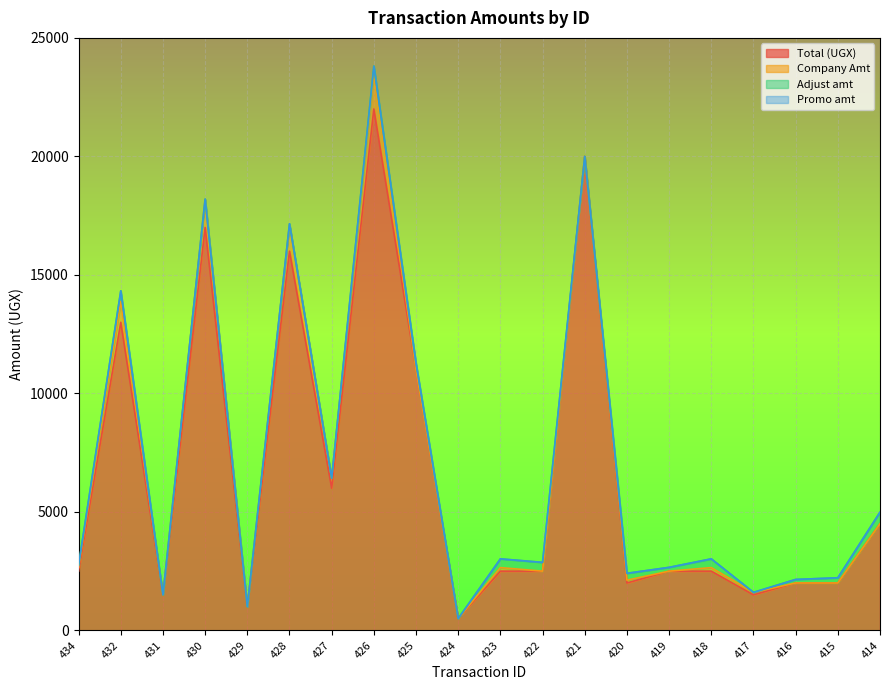

What is the highest value of the Total (UGX) series?

22000